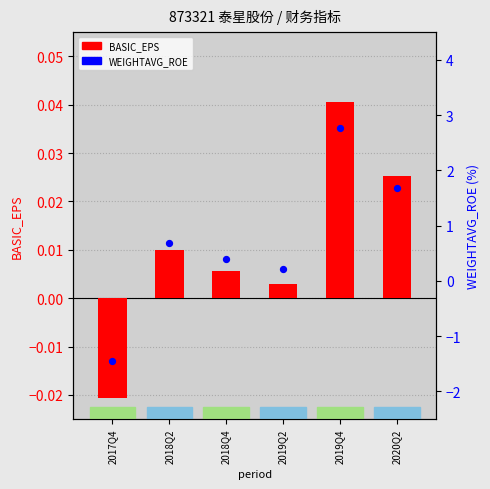

What are all the series names shown in the legend?

BASIC_EPS, WEIGHTAVG_ROE